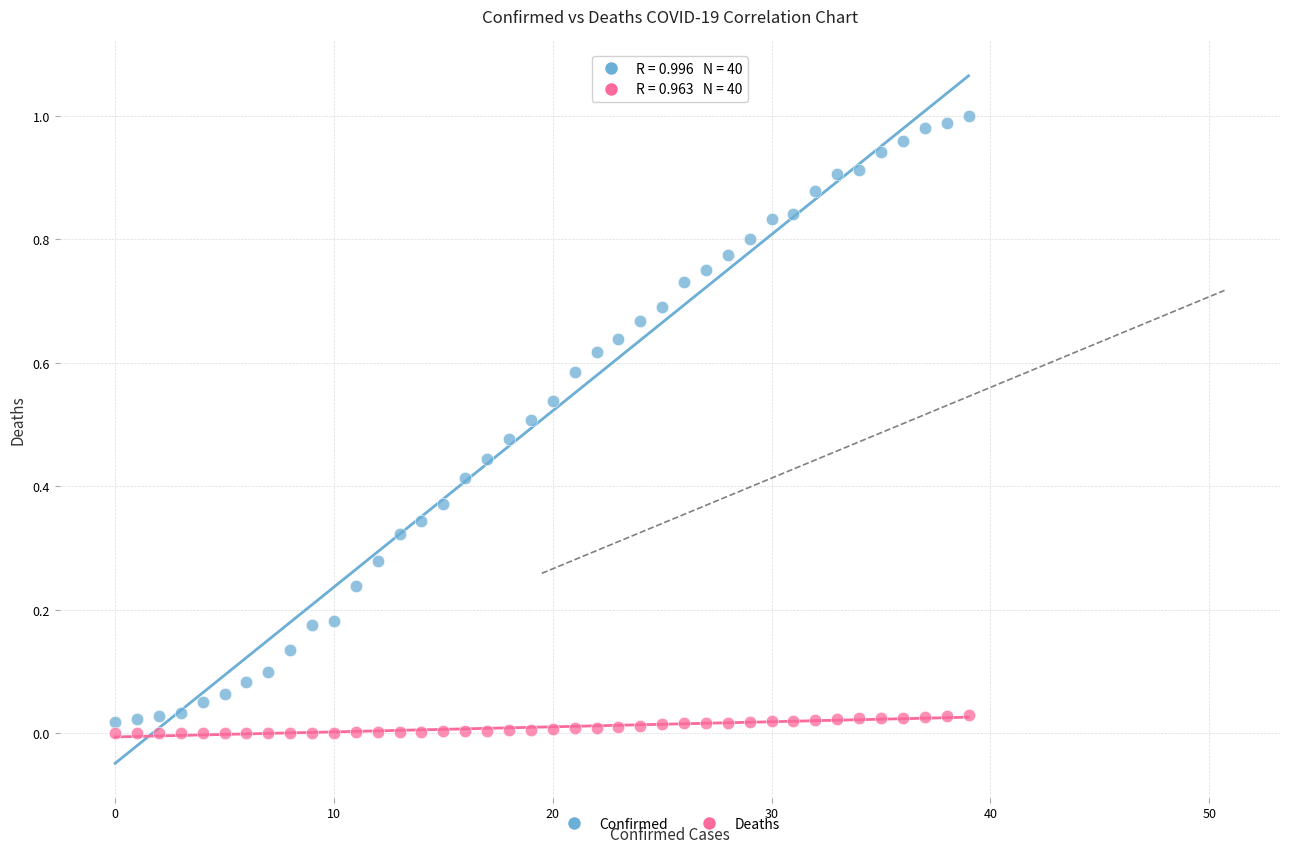

What are all the series names shown in the legend?

Confirmed, Deaths